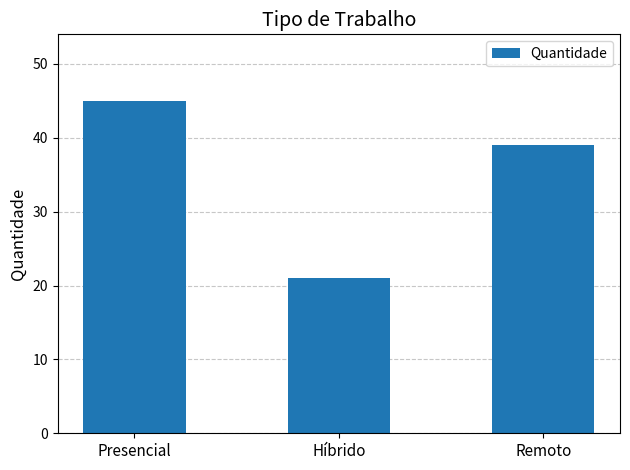

Rank the categories by value from lowest to highest.

Híbrido, Remoto, Presencial